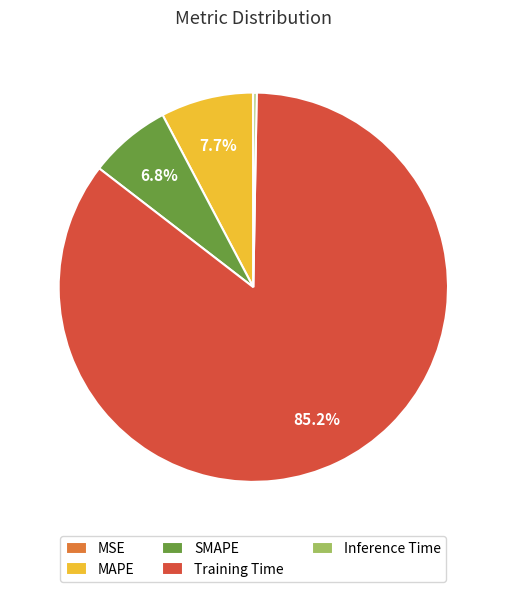

What is the largest slice in the pie chart?

Training Time